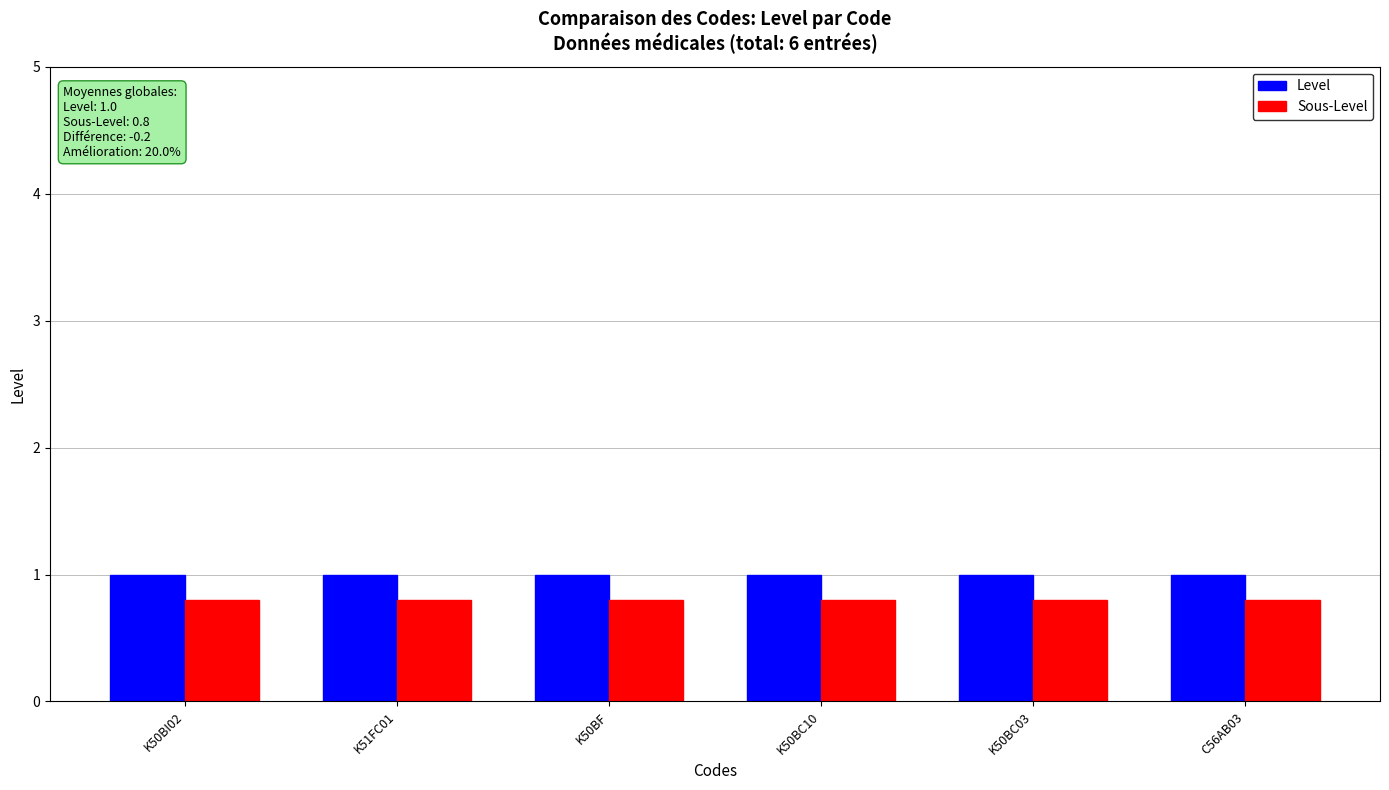

Is the value of Sous-Level at C56AB03 greater than the value of Level at K50BC10?

No